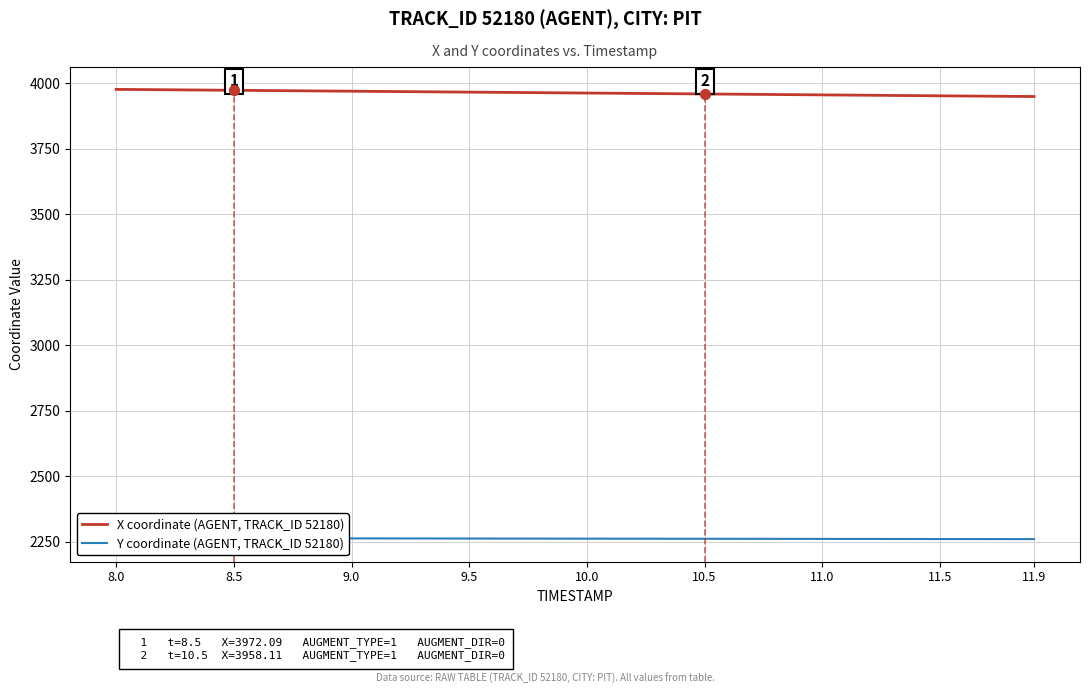

Is the value of Y coordinate (AGENT, TRACK_ID 52180) at 27 greater than the value of X coordinate (AGENT, TRACK_ID 52180) at 14?

No